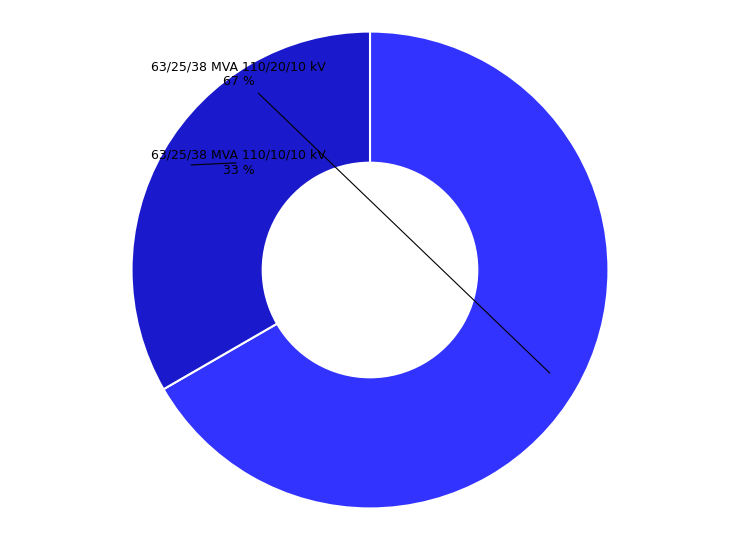

To the nearest percent, what portion does 63/25/38 MVA 110/20/10 kV represent?

67%